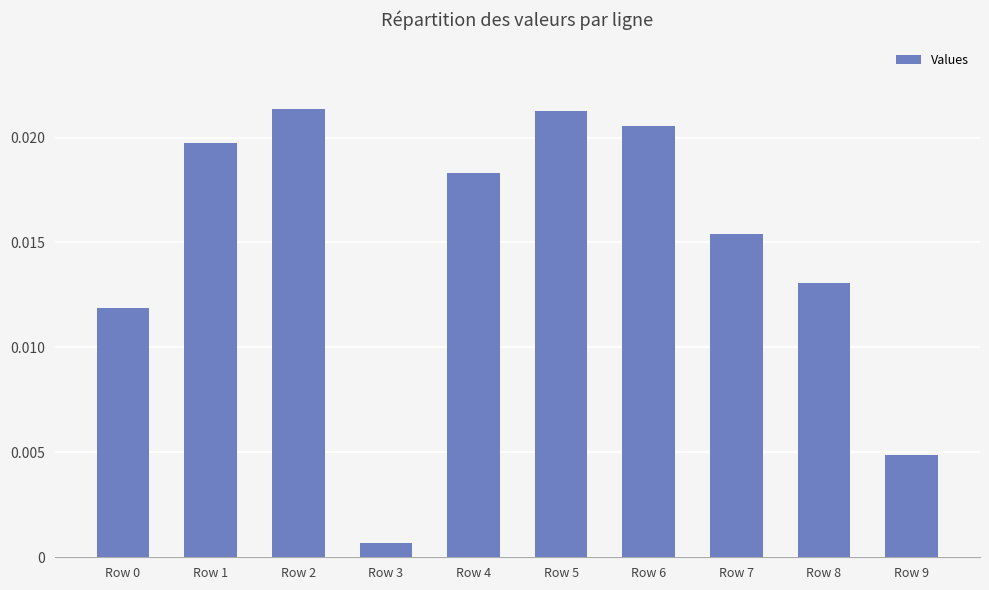

Where is the data nearest to the value 0?

Row 3